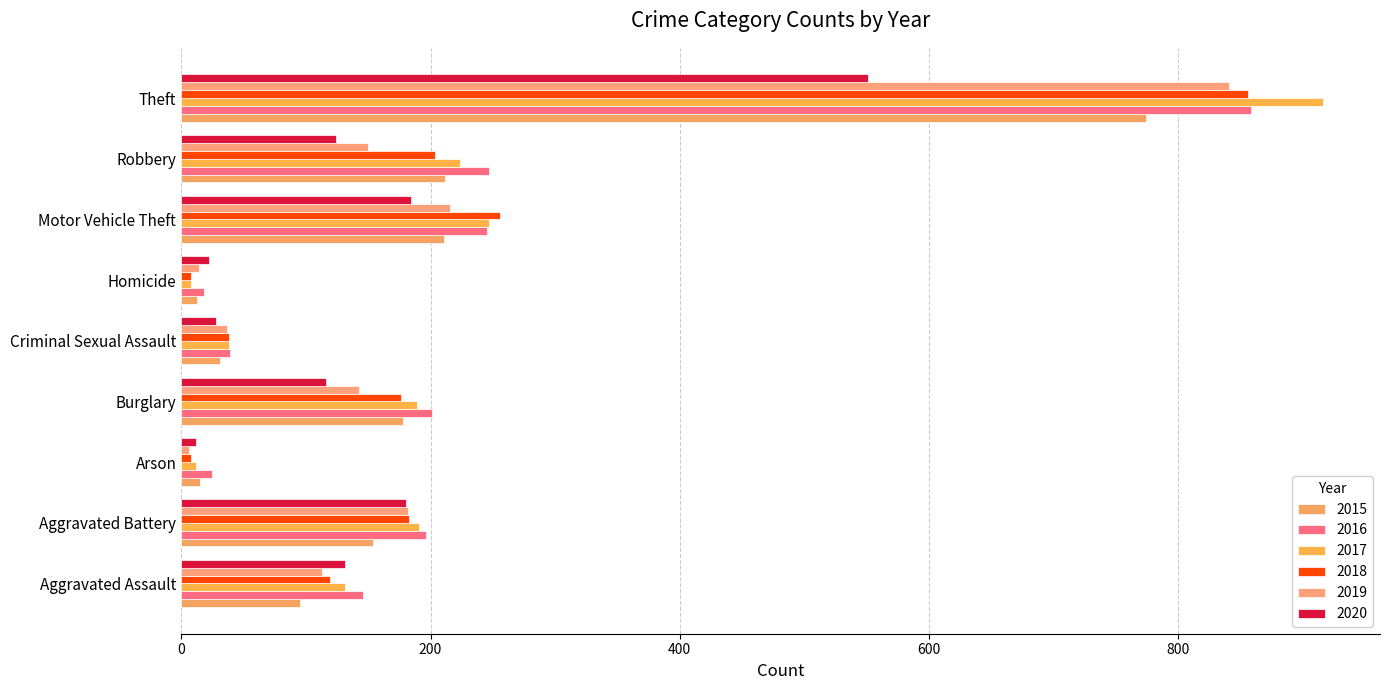

Reading left to right, extract all data points from this chart.

2015: Aggravated Assault=95	Aggravated Battery=154	Arson=15	Burglary=178	Criminal Sexual Assault=31	Homicide=13	Motor Vehicle Theft=211	Robbery=212	Theft=774
2016: Aggravated Assault=146	Aggravated Battery=196	Arson=25	Burglary=201	Criminal Sexual Assault=39	Homicide=18	Motor Vehicle Theft=245	Robbery=247	Theft=858
2017: Aggravated Assault=131	Aggravated Battery=191	Arson=12	Burglary=189	Criminal Sexual Assault=38	Homicide=8	Motor Vehicle Theft=247	Robbery=224	Theft=916
2018: Aggravated Assault=119	Aggravated Battery=183	Arson=8	Burglary=176	Criminal Sexual Assault=38	Homicide=8	Motor Vehicle Theft=256	Robbery=204	Theft=856
2019: Aggravated Assault=113	Aggravated Battery=182	Arson=6	Burglary=143	Criminal Sexual Assault=37	Homicide=14	Motor Vehicle Theft=216	Robbery=150	Theft=841
2020: Aggravated Assault=131	Aggravated Battery=180	Arson=12	Burglary=116	Criminal Sexual Assault=28	Homicide=22	Motor Vehicle Theft=184	Robbery=124	Theft=551